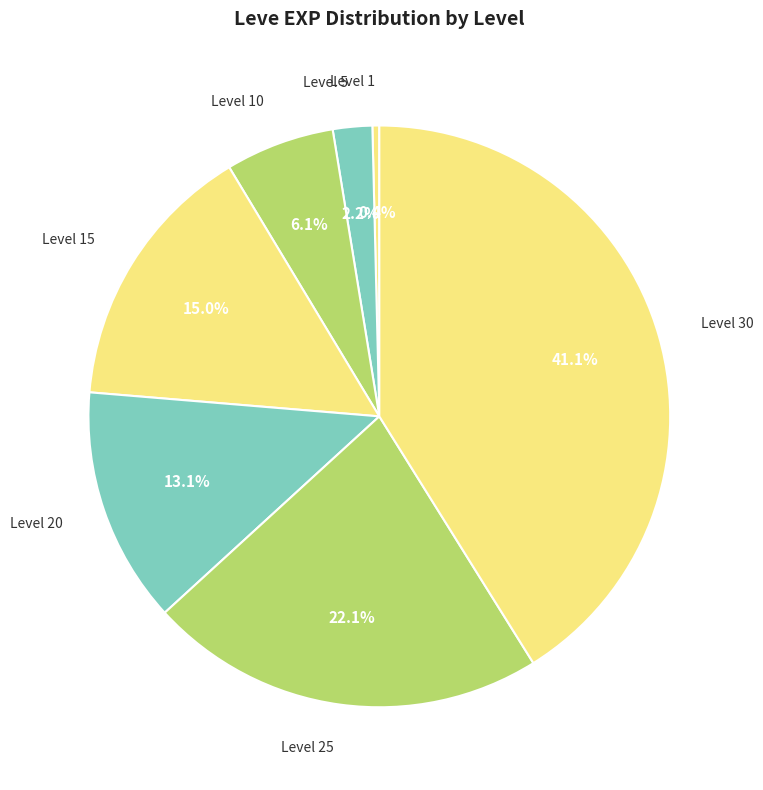

What is the largest slice in the pie chart?

Level 30